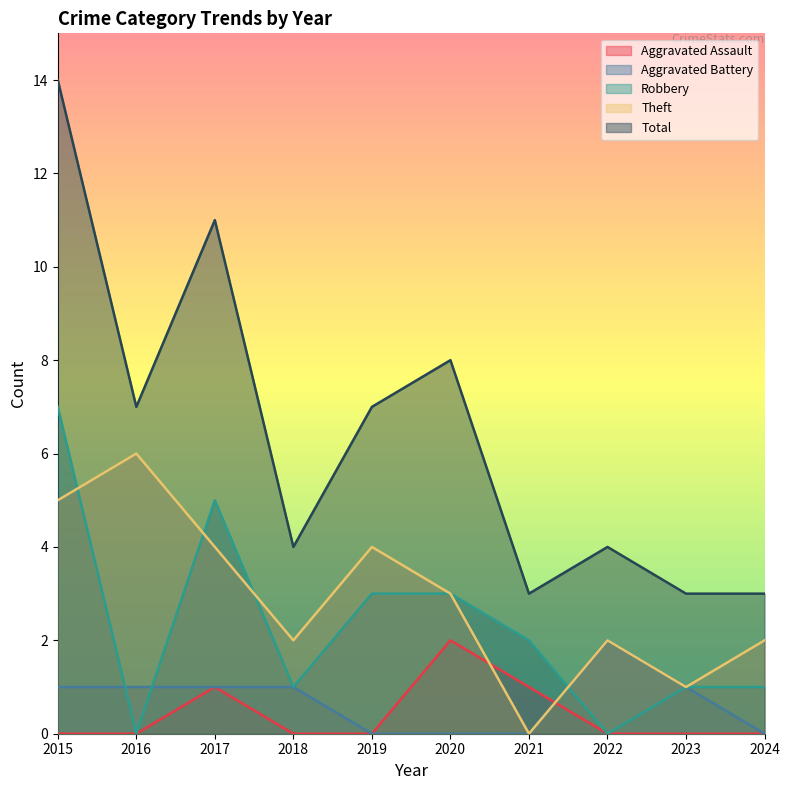

What is the total value across all series at 2021?

6